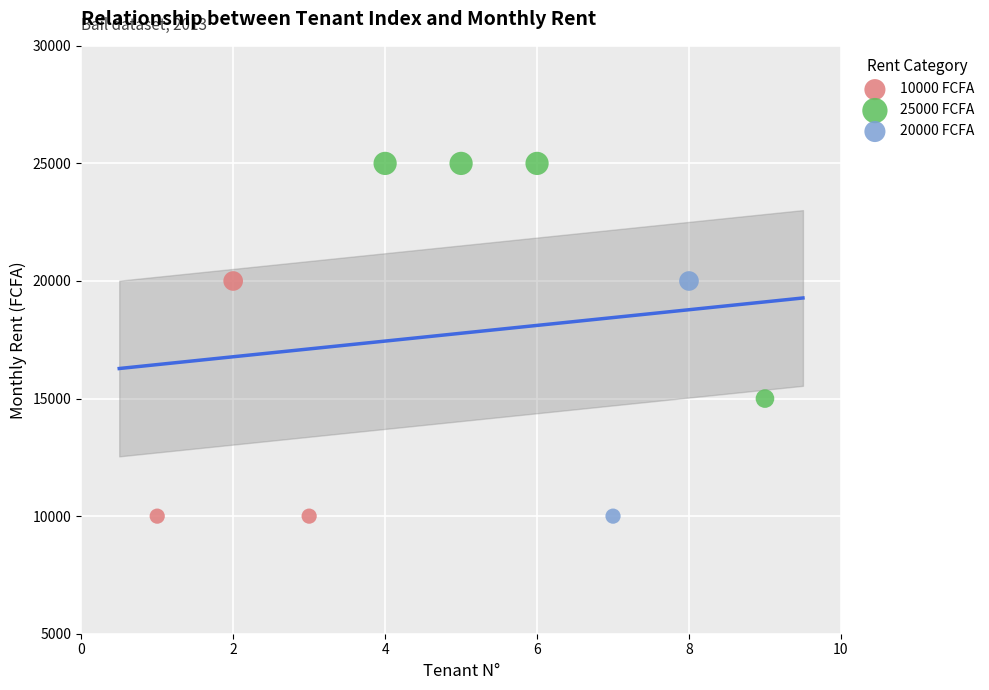

What are all the series names shown in the legend?

10000 FCFA, 25000 FCFA, 20000 FCFA